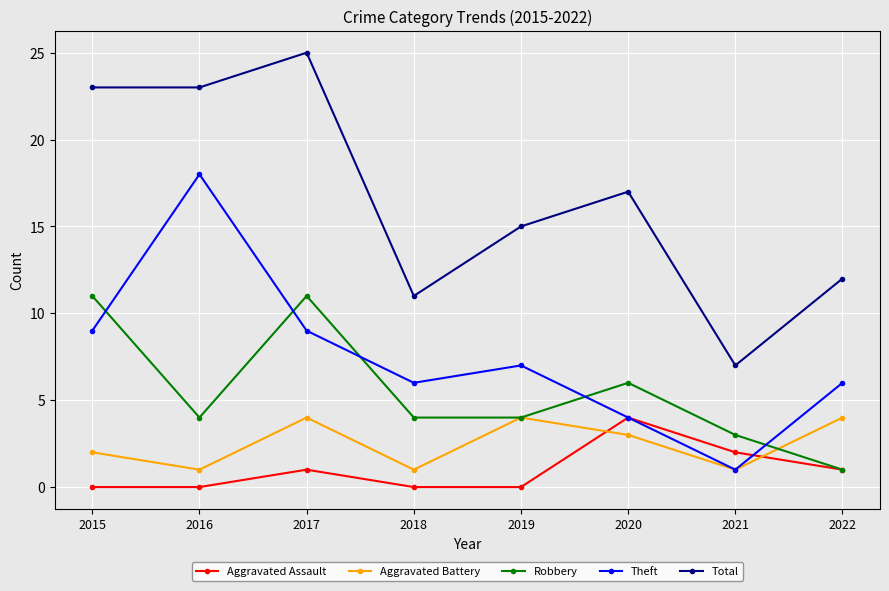

What is the total value across all series at 2016?

46